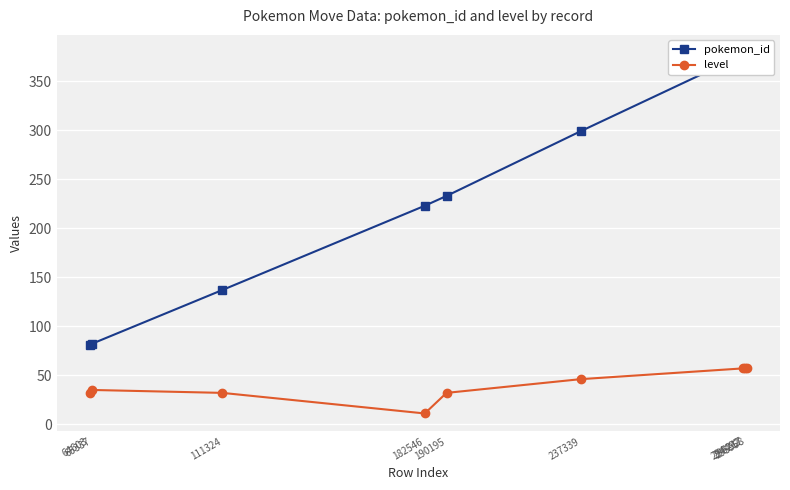

Is the value of pokemon_id at 295958 greater than the value of level at 237339?

Yes